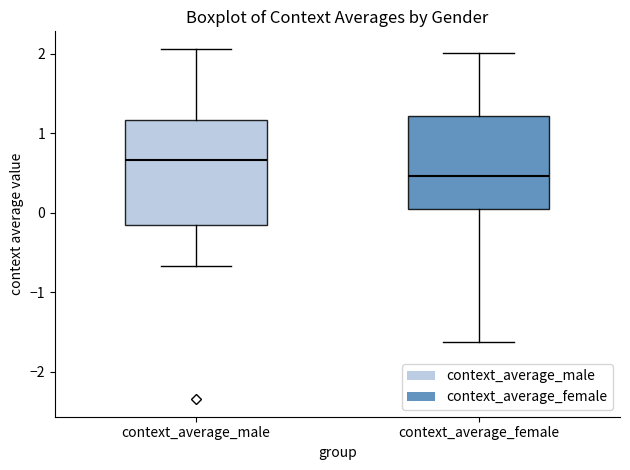

Which box has the highest median line?

context_average_male